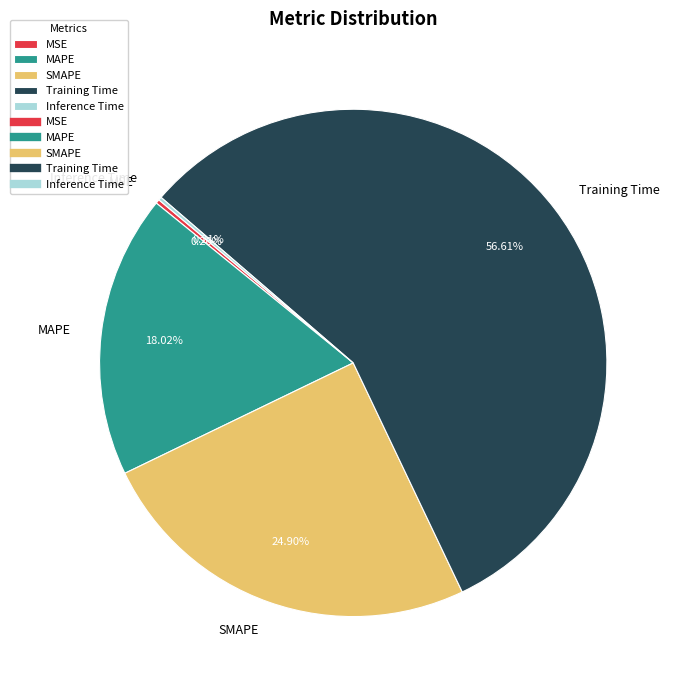

Is Training Time the majority of the pie?

Yes